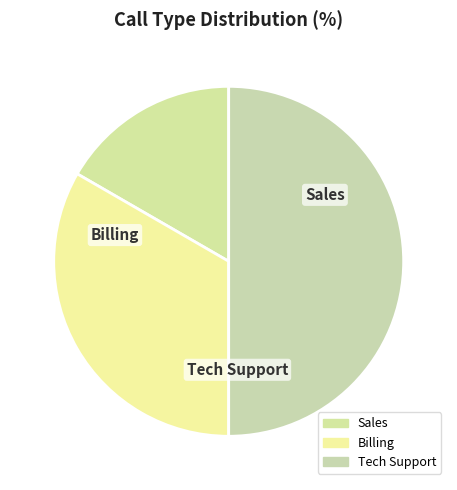

Which has a higher value, Sales or Billing?

Billing